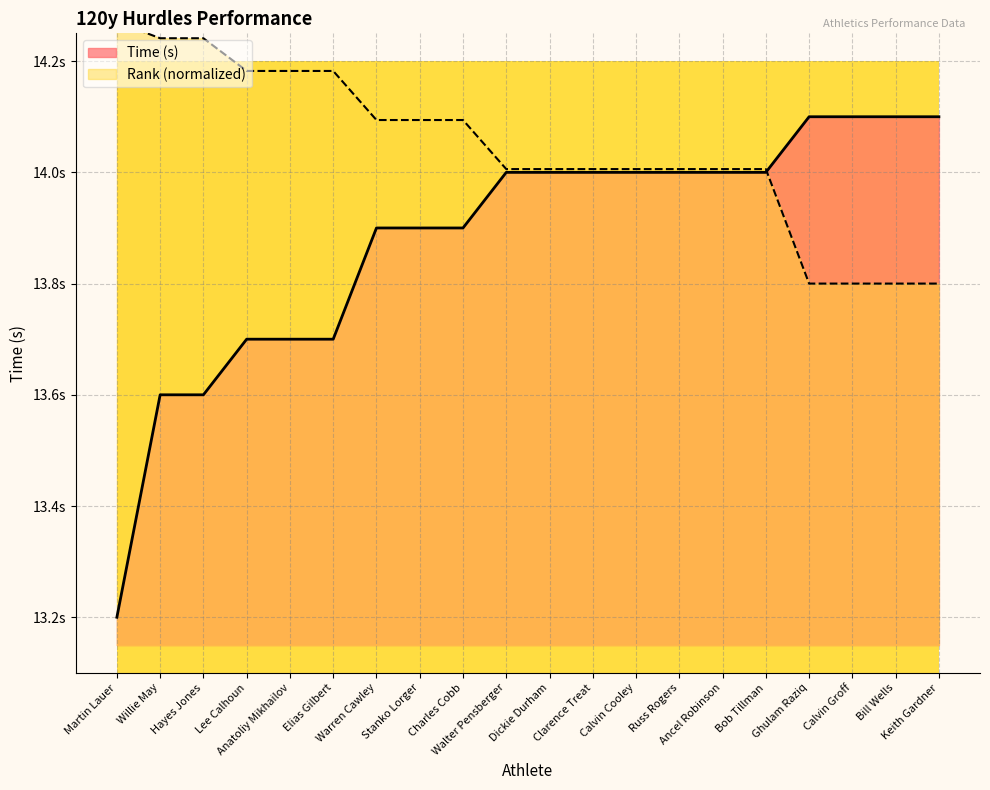

At which category is the sum across all series the highest?

Walter Pensberger